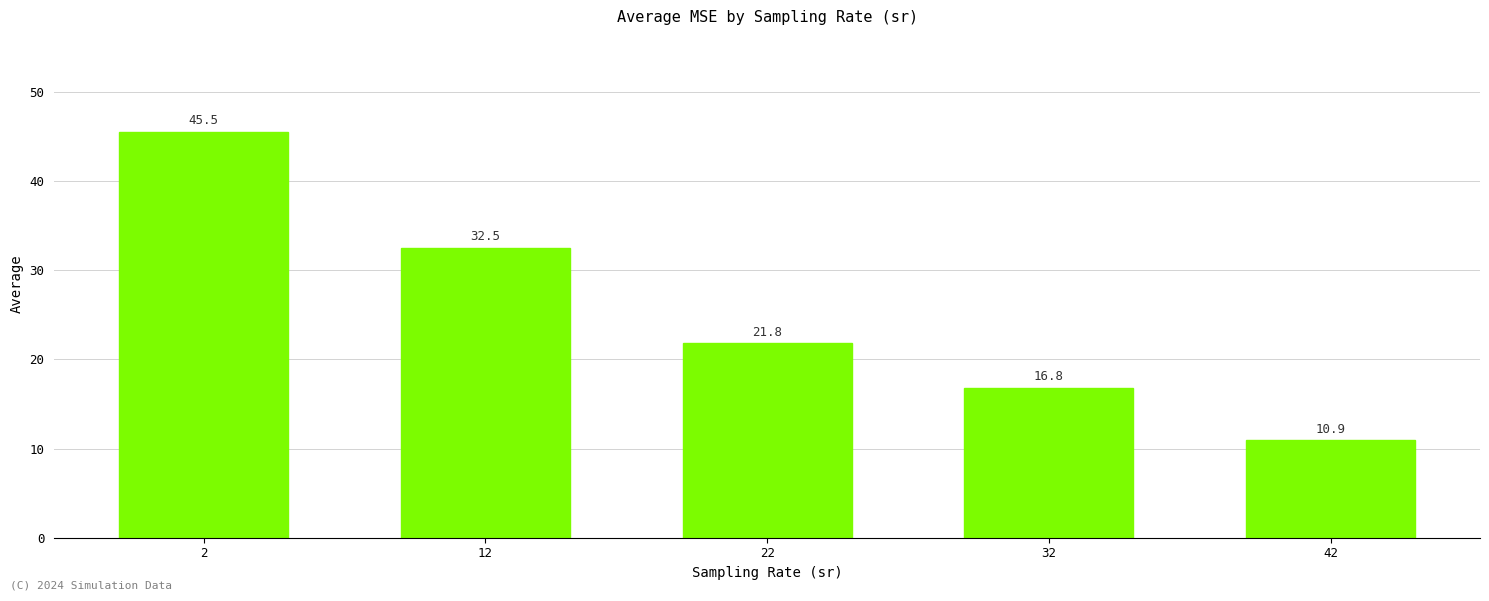

Approximately how many times larger is the value at 22 compared to 2?

0.5